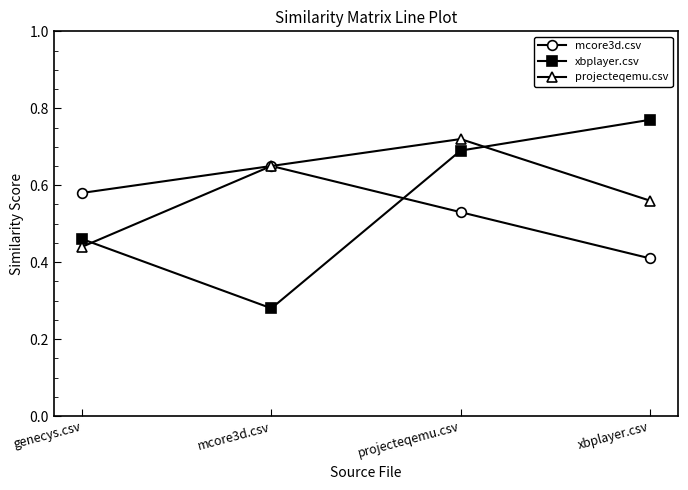

Where do mcore3d.csv and xbplayer.csv first cross each other?

mcore3d.csv and projecteqemu.csv